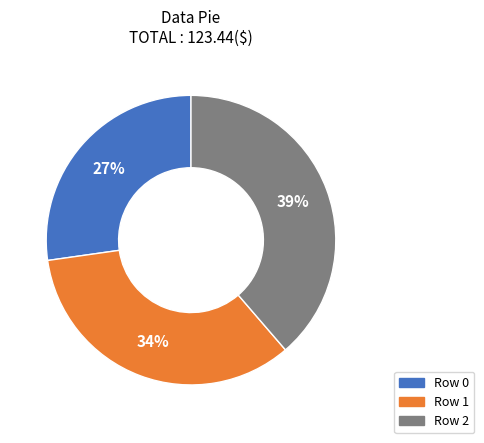

Is there any slice that represents more than half of the pie?

No